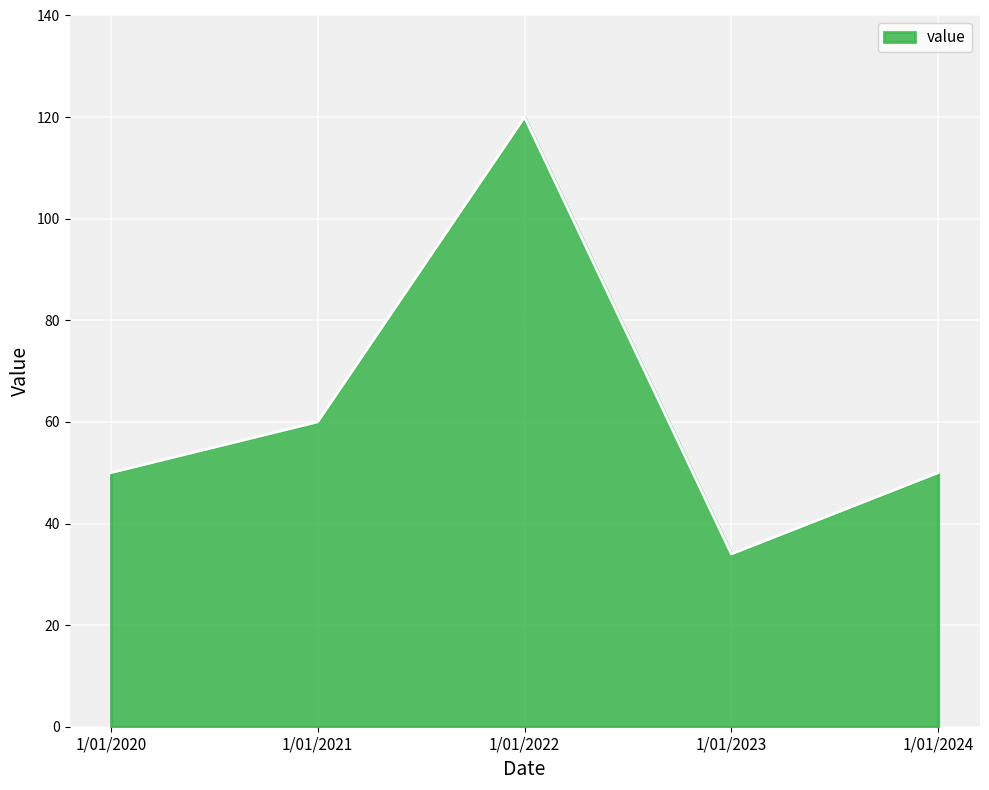

True or false: the data has more than 2 interior local peaks.

False